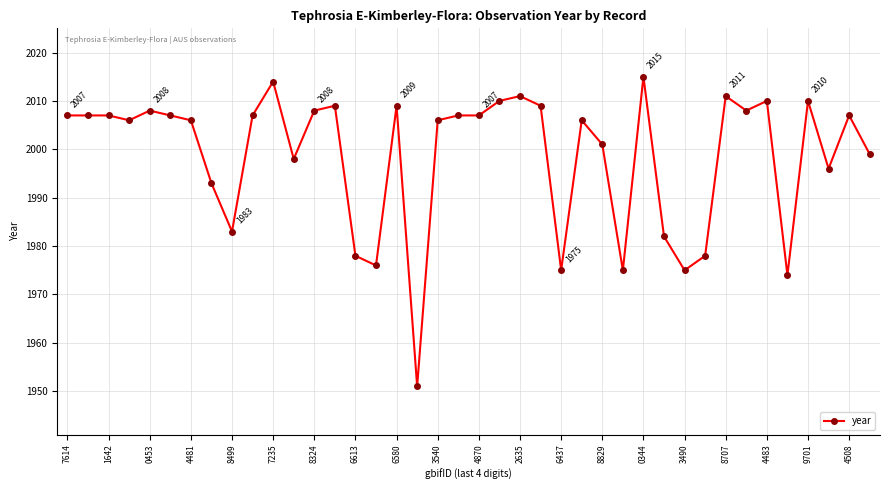

What is the value of the 34th point from the left?

2008